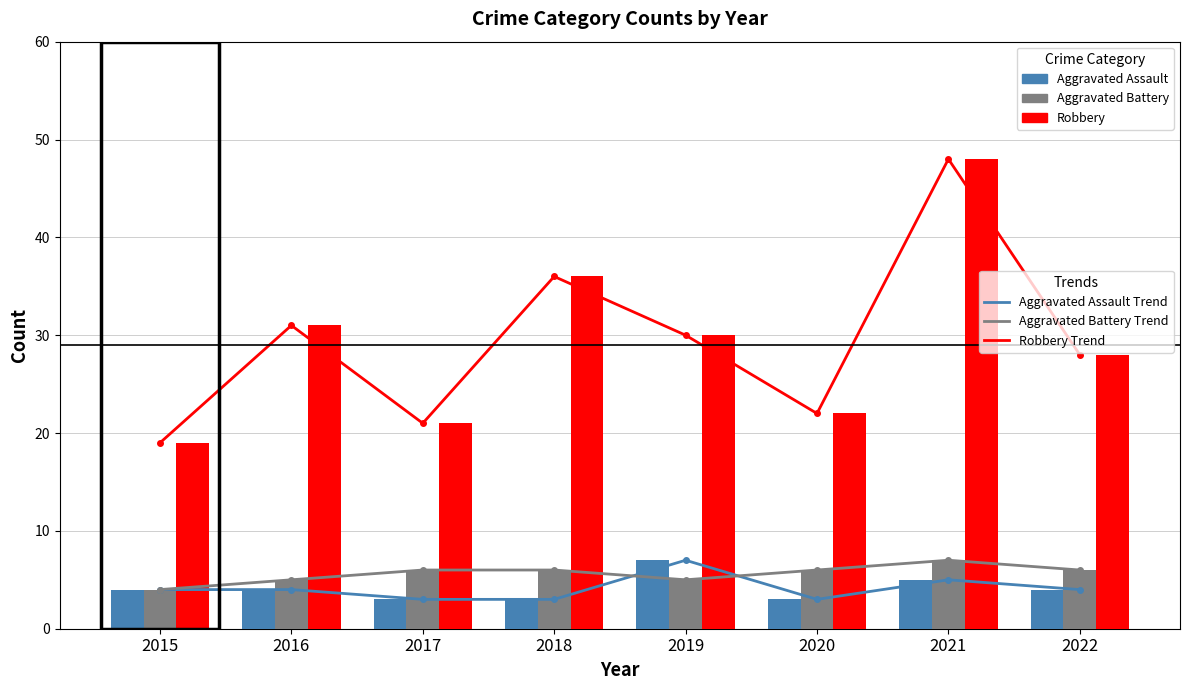

The value of Aggravated Assault at 2019 is 10. True or false?

False